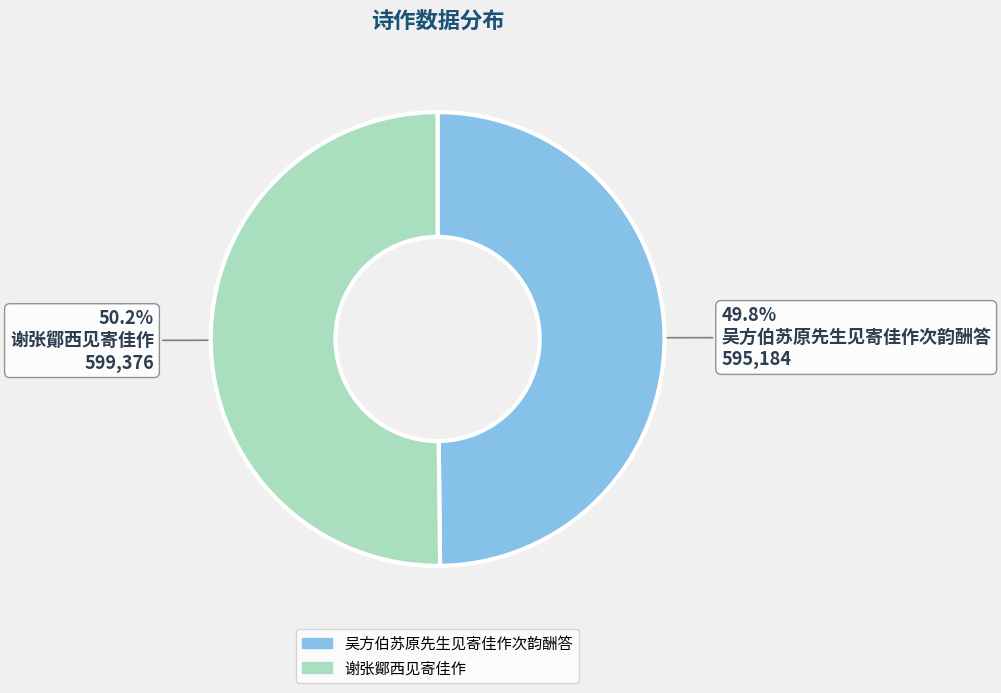

To the nearest percent, what is the average slice percentage?

50%